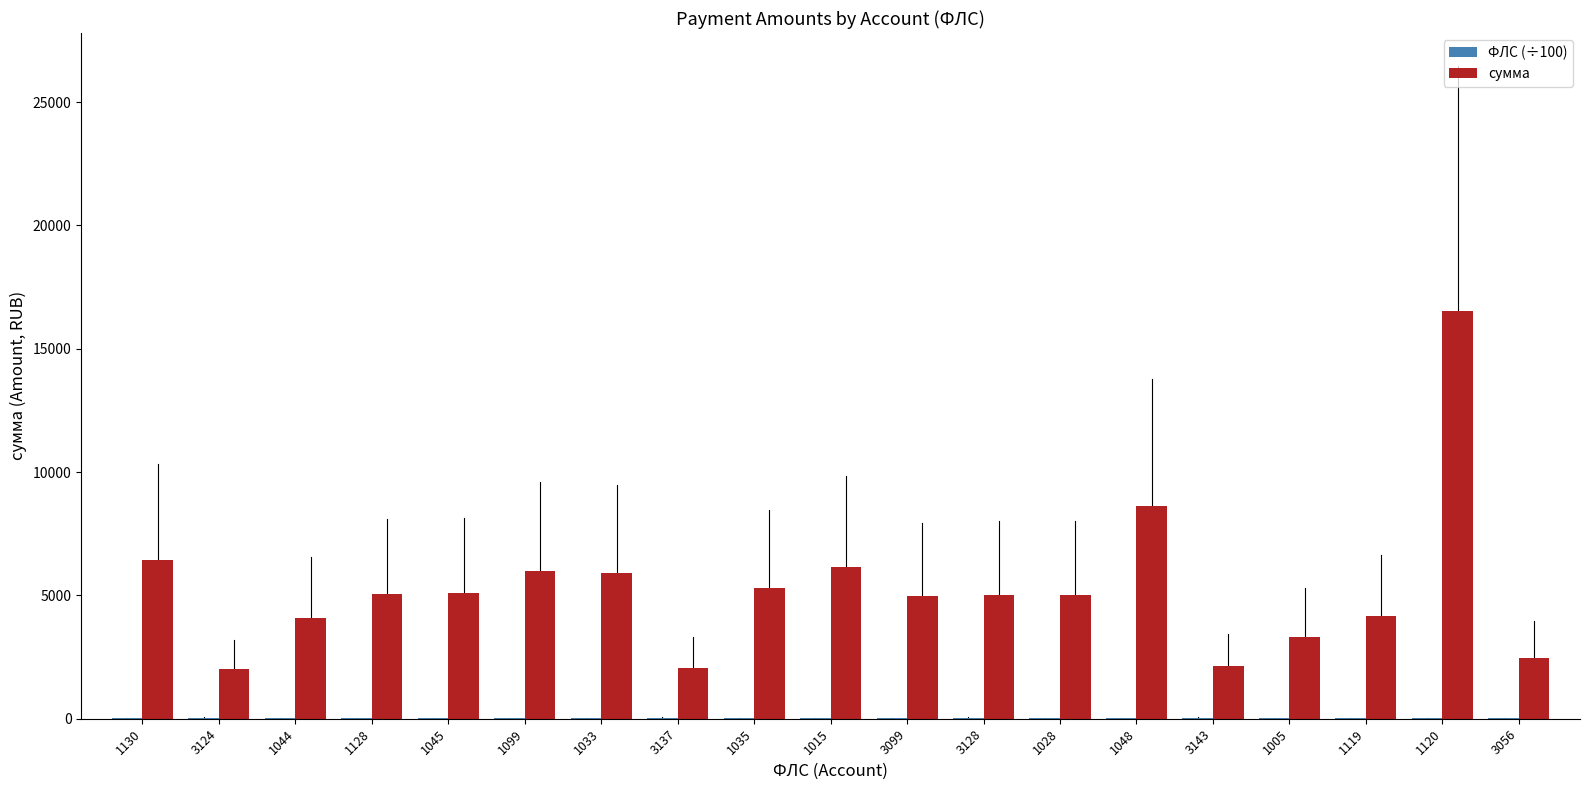

At which label is сумма closest to 9273?

1048